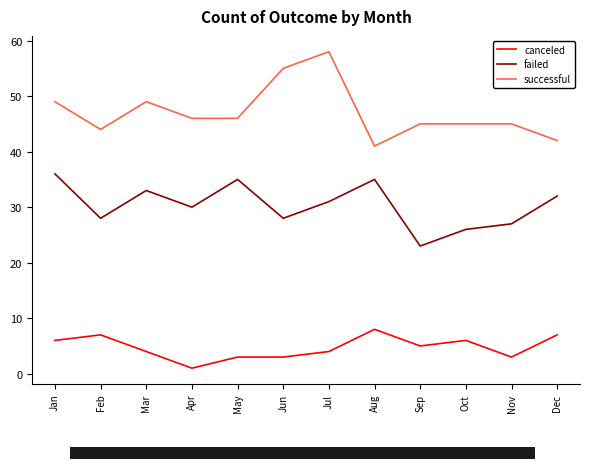

What is the sum of all successful values?

565